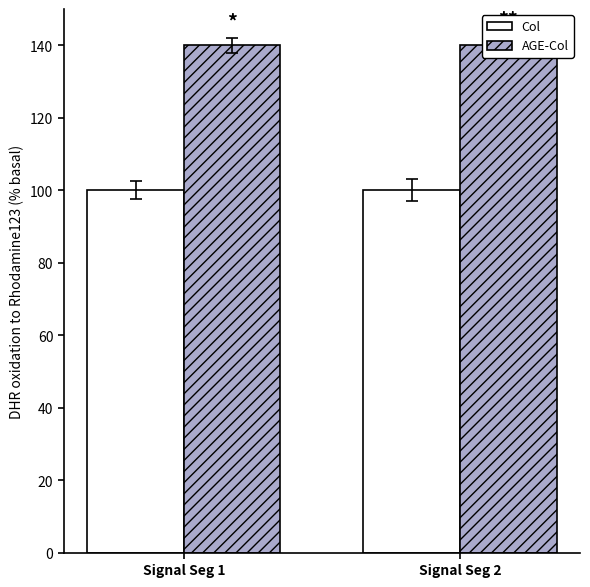

True or false: AGE-Col has a value of 97 at Signal Seg 2.

False